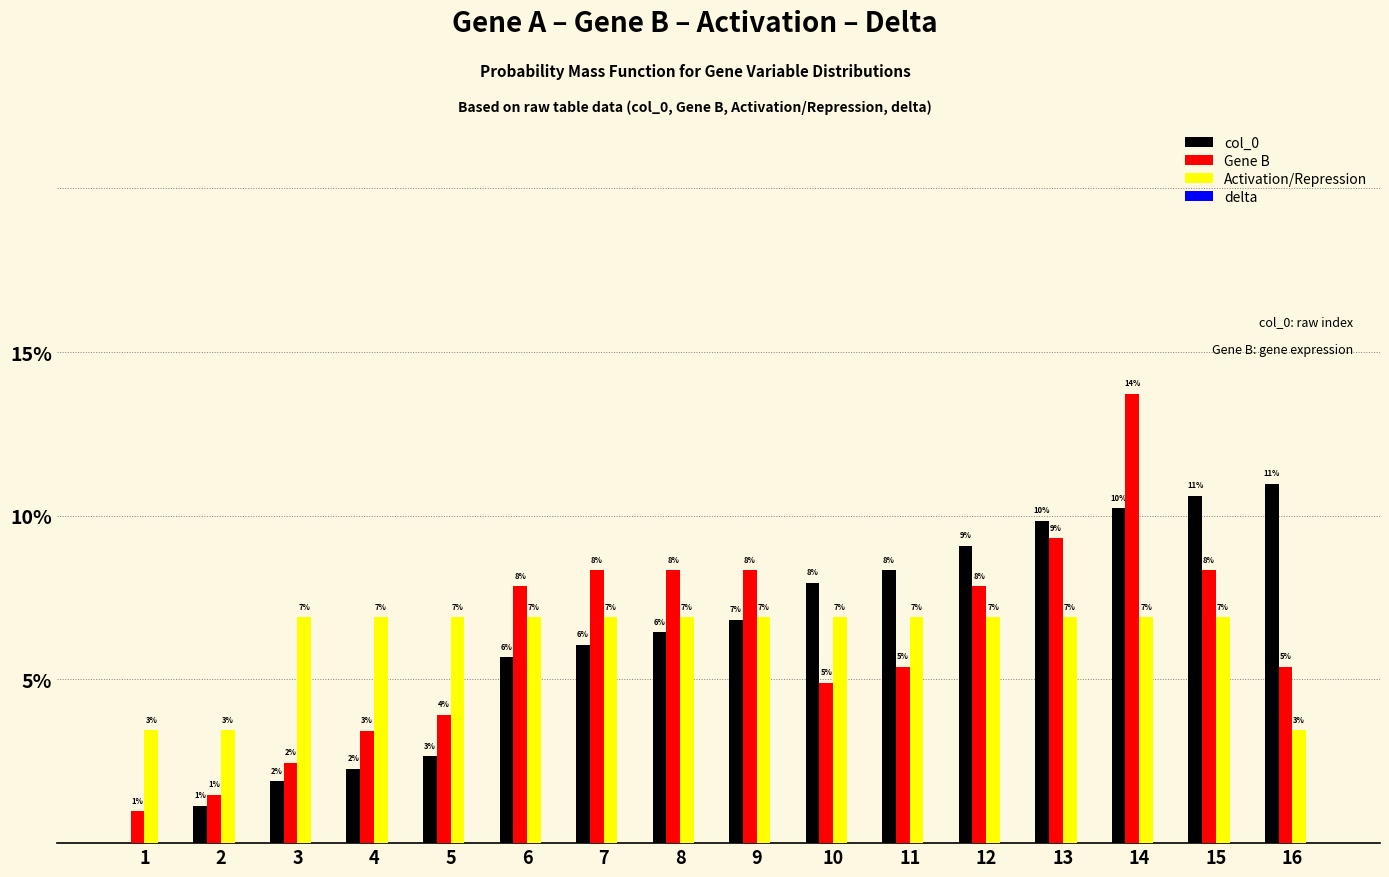

At how many categories does at least one series exceed 0?

16